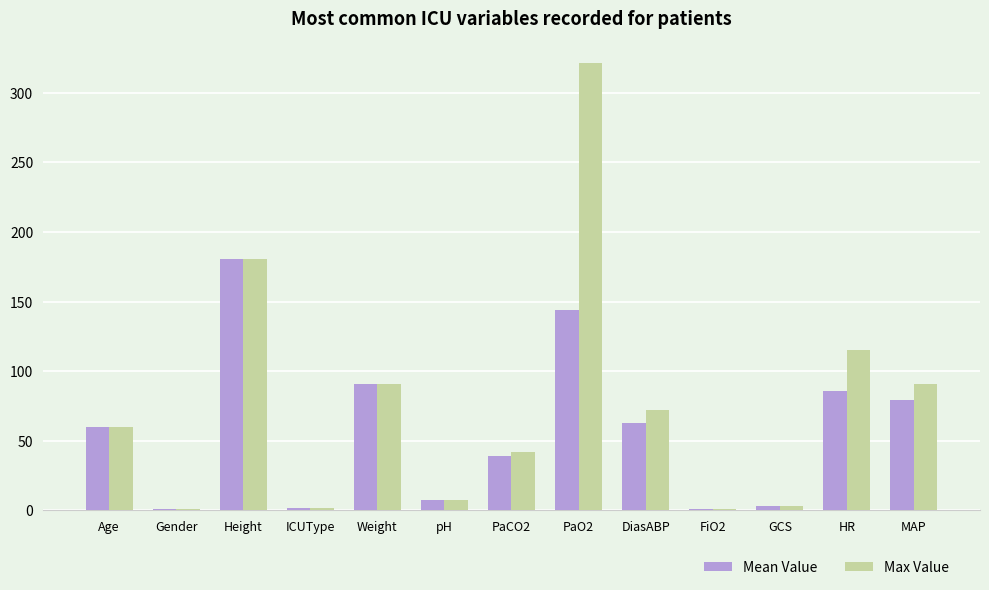

How many distinct data groups are displayed?

2